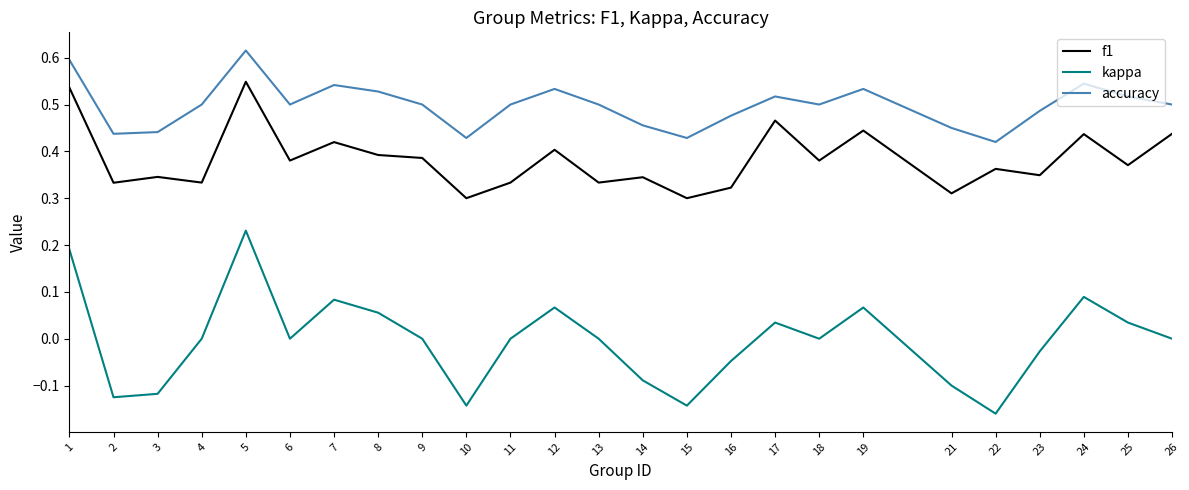

Which series has the widest spread of values?

kappa